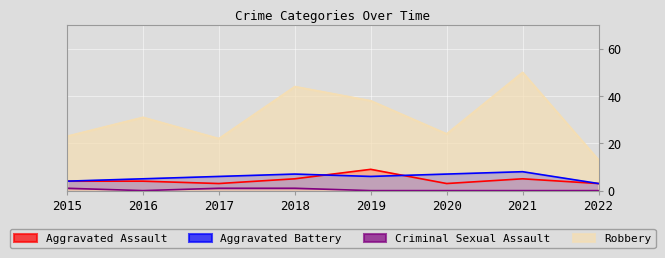

Which series has the largest range (max minus min)?

Robbery